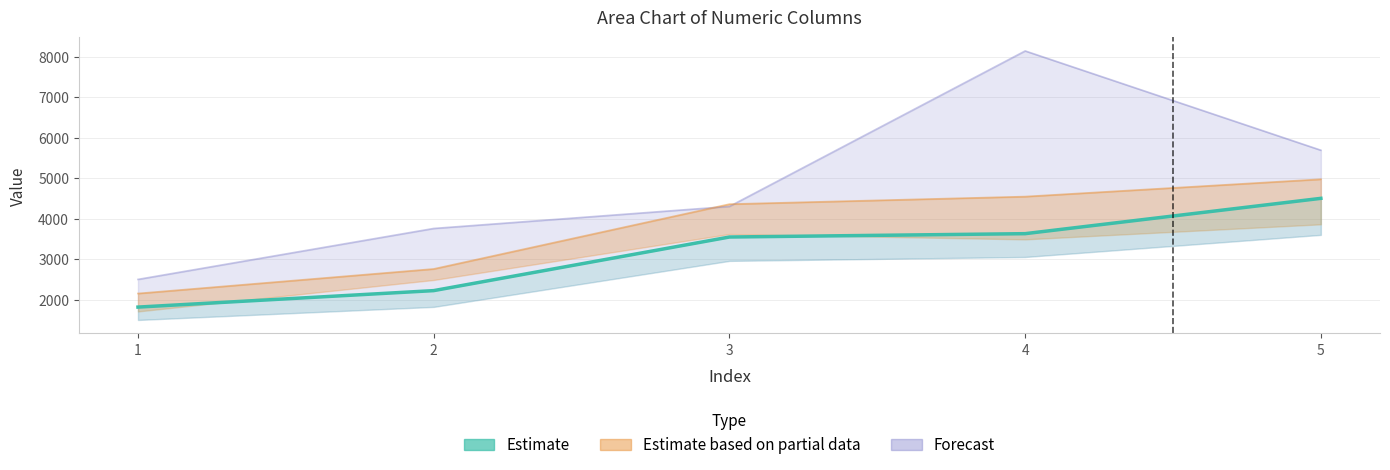

What is the greatest value displayed?

4504.2